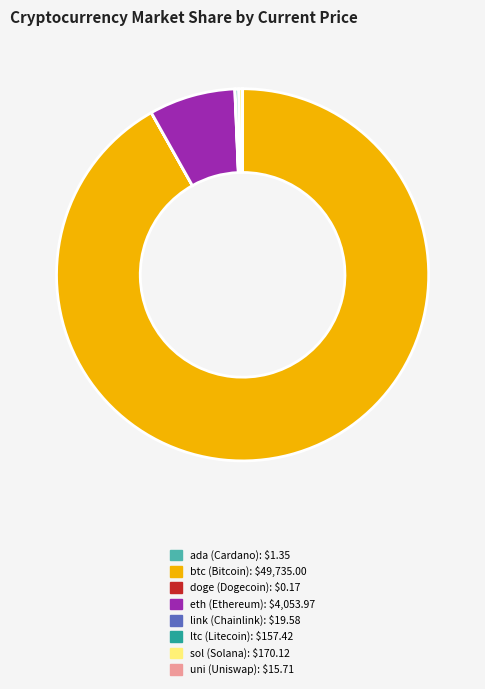

The eth slice represents 20% of the pie. True or false?

False